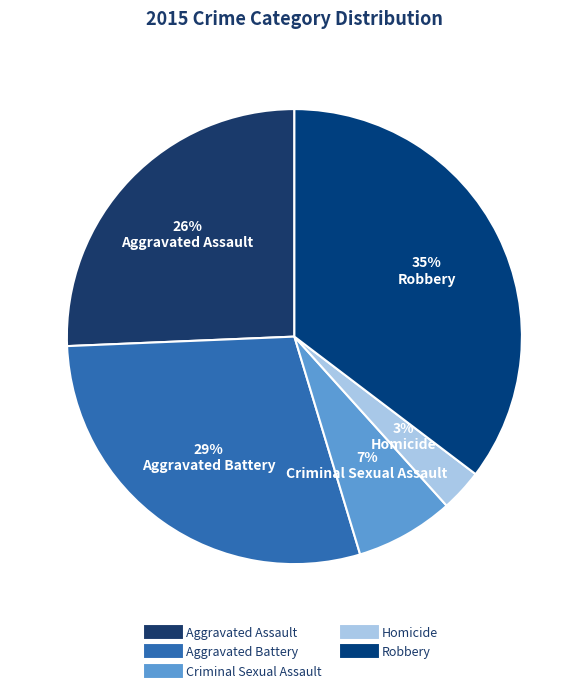

To the nearest percent, what is the difference between the largest and smallest slice percentages?

32%